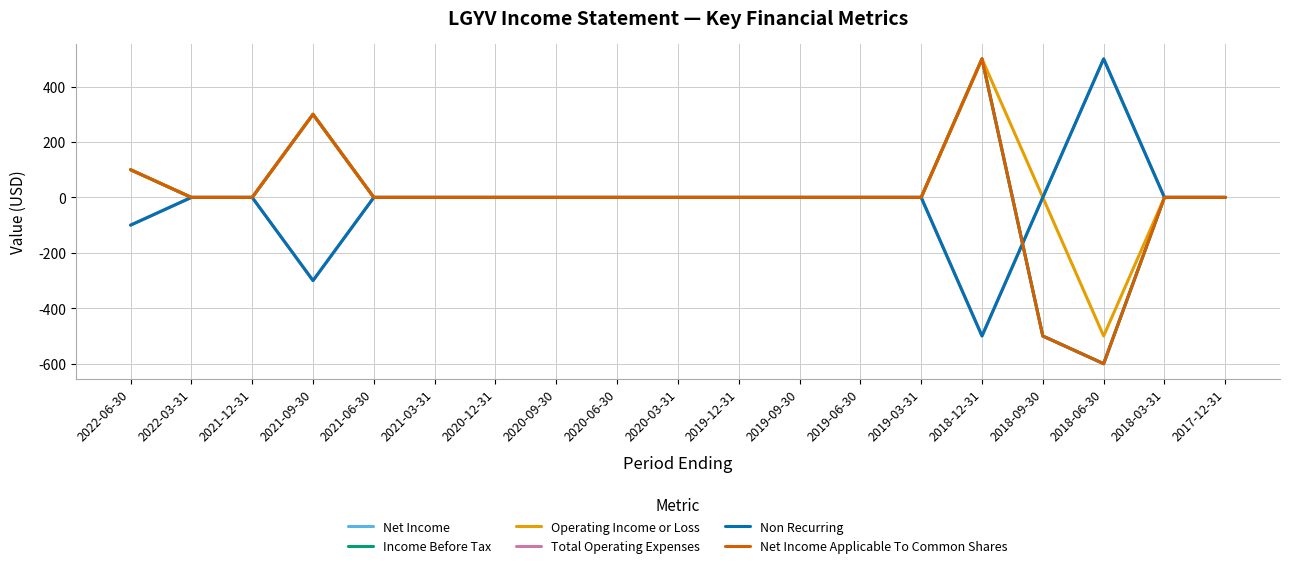

Is the value of Income Before Tax at 2018-03-31 greater than the value of Net Income at 2018-06-30?

Yes